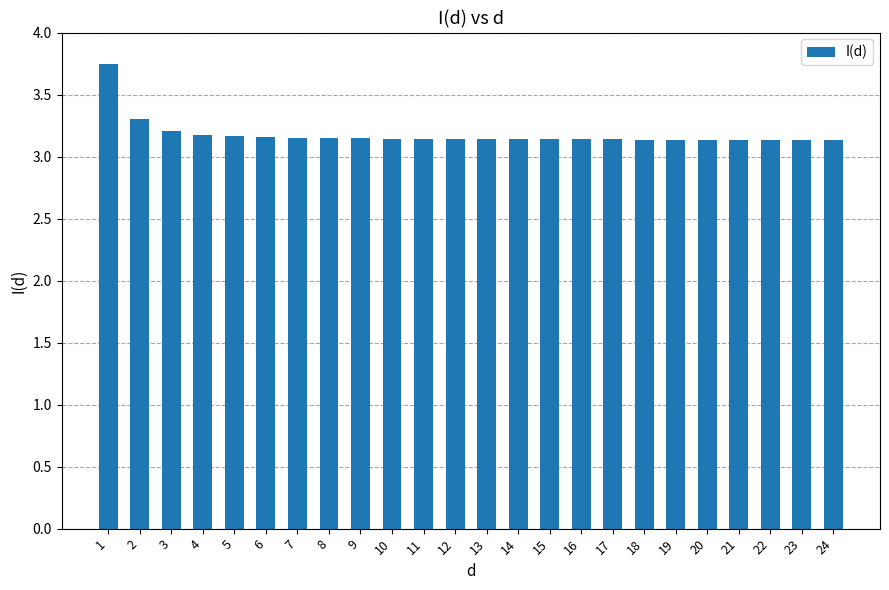

What is the value of the 2nd bar from the left?

3.3